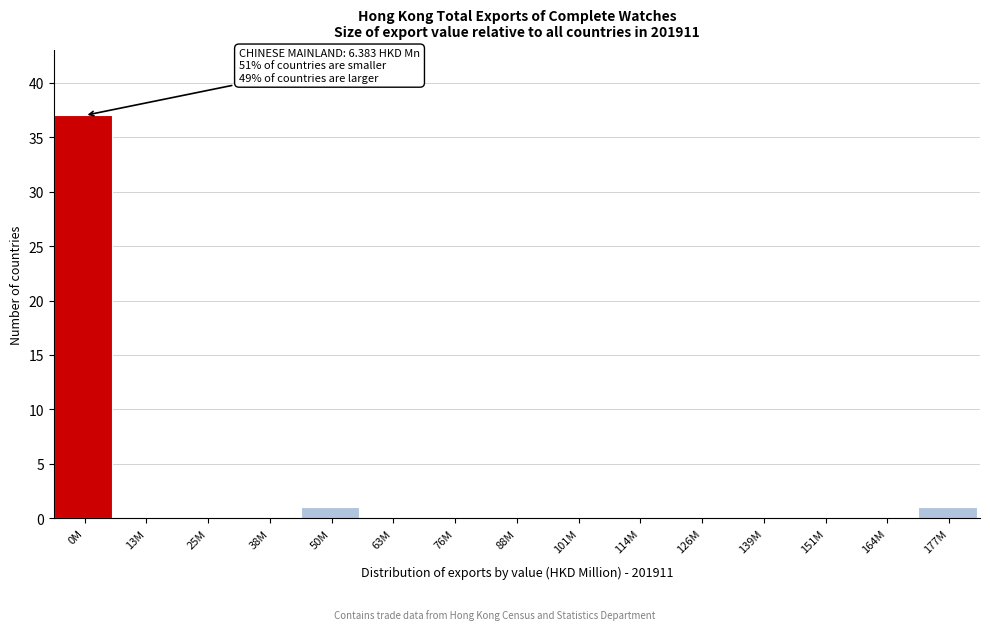

Reading left to right, transcribe all the data shown in this chart.

0M=37	13M=0	25M=0	38M=0	50M=1	63M=0	76M=0	88M=0	101M=0	114M=0	126M=0	139M=0	151M=0	164M=0	177M=1